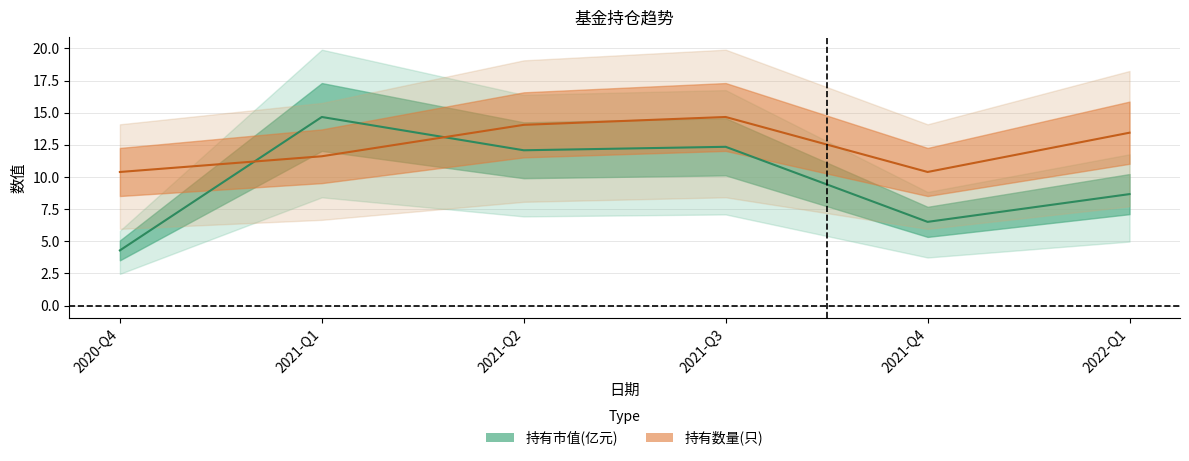

What is the approximate value of 持有数量(只) at 2021-Q4?

10.4